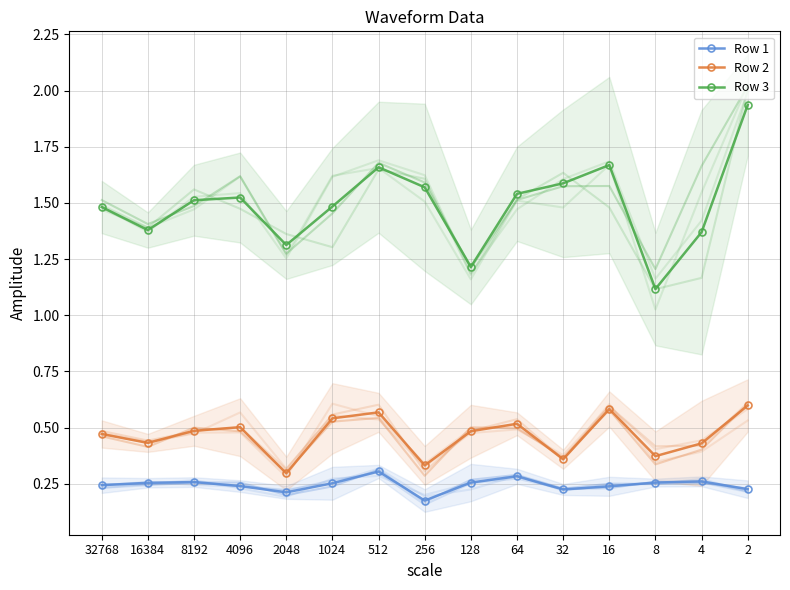

List the series in order of their peak value, highest first.

Row 3, Row 2, Row 1